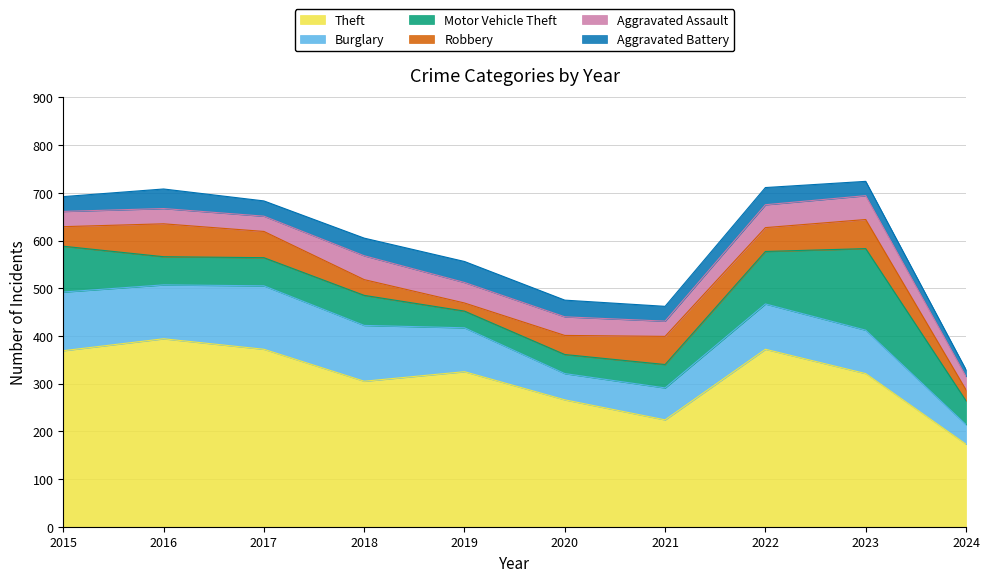

Where does the Aggravated Battery series first go above 35?

2016